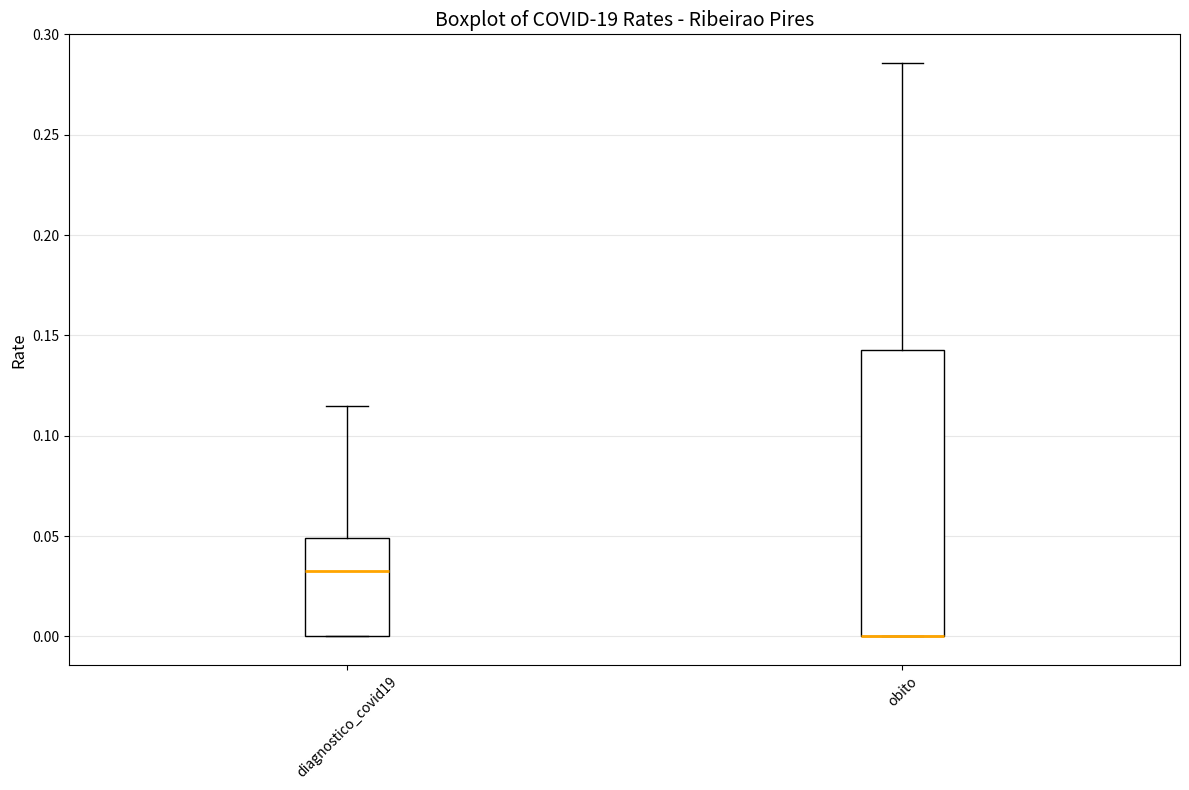

Reading left to right, read every box against the y-axis: the position of its median line, the range the box covers, and the ends of its whiskers. The values are not printed on the chart, so give them approximately, as read against the axis.

diagnostico_covid19: median 0.035, box 0.000 to 0.050, whiskers 0.000 to 0.115
obito: median 0.000 (drawn on the box's lower edge), box 0.000 to 0.145, whiskers 0.000 to 0.285